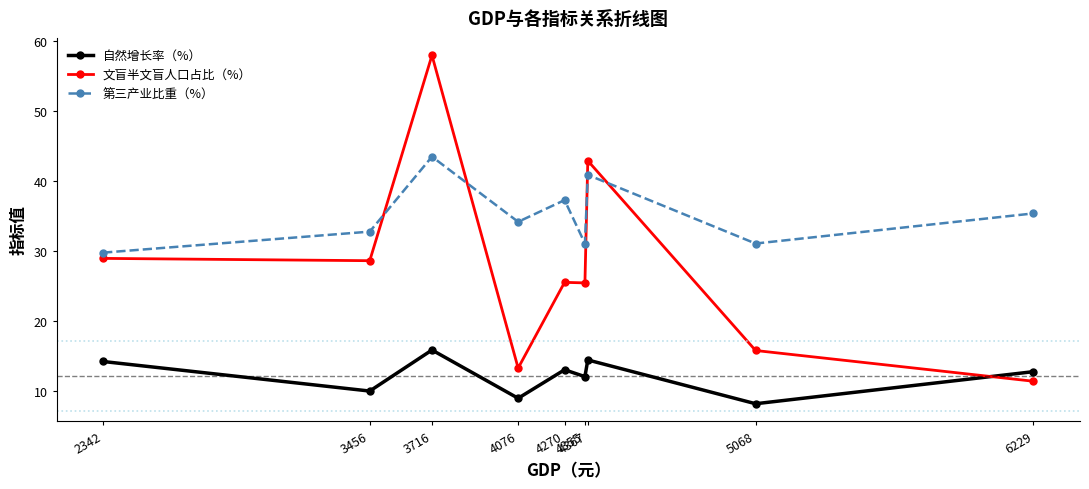

At which label does 自然增长率（%） reach its peak?

3716